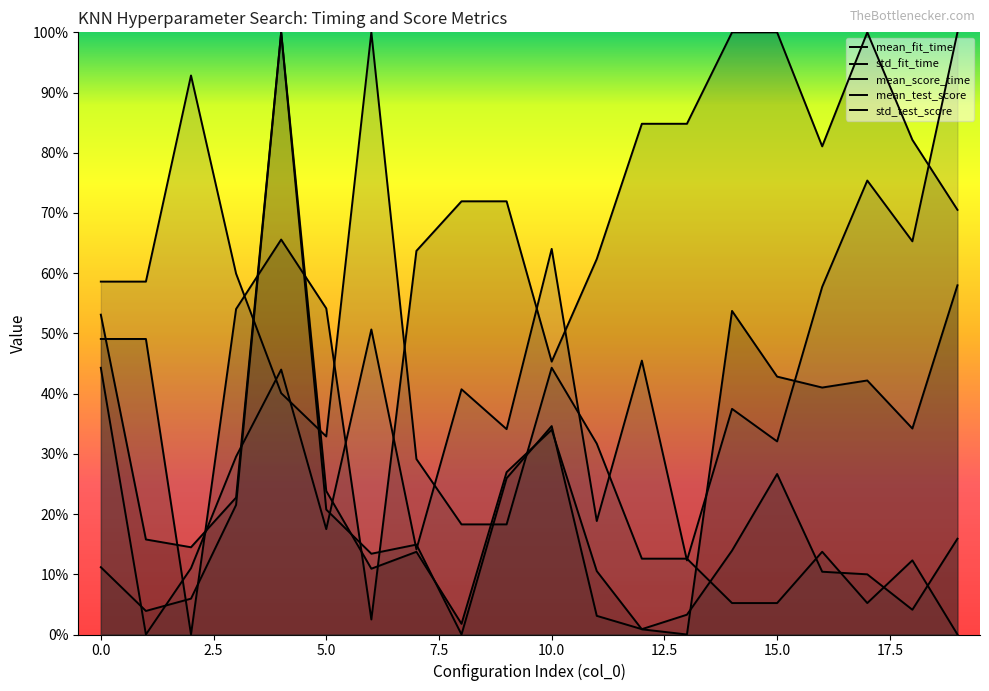

Between 1 and 5, which series saw the biggest shift?

std_test_score